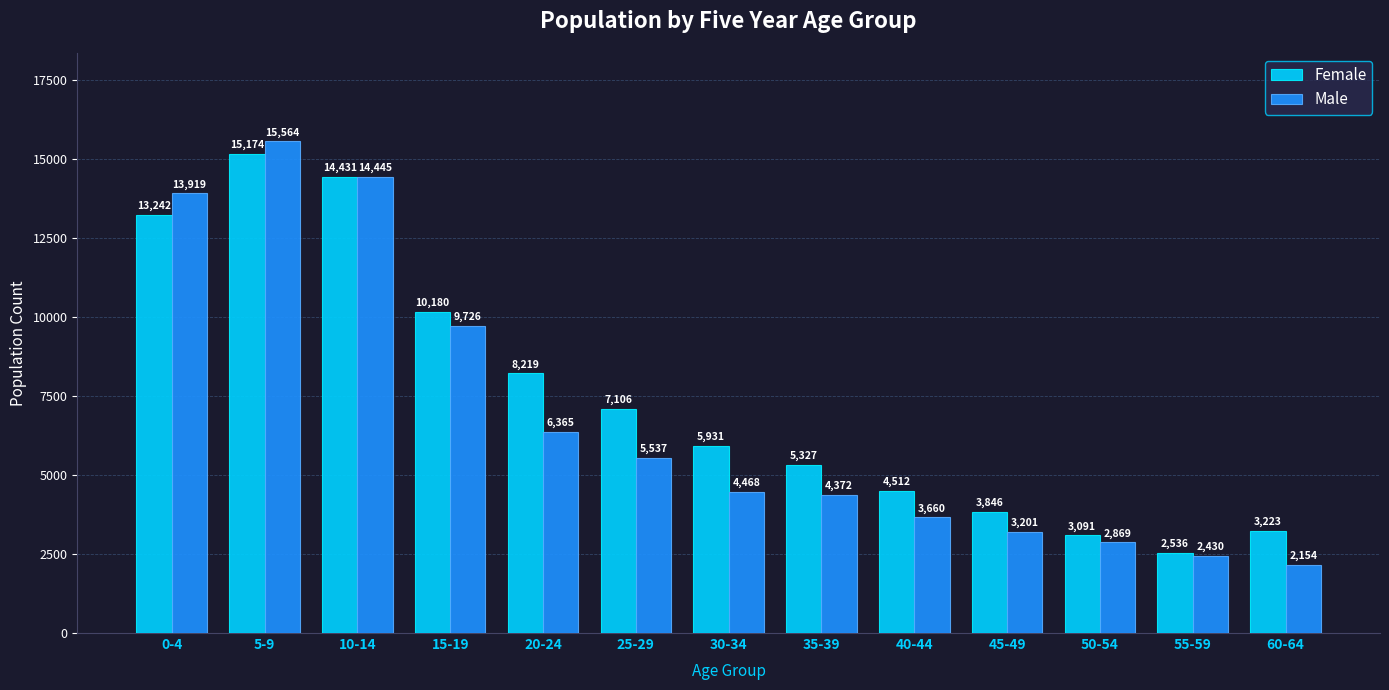

Where is Male nearest to the value 8859?

15-19